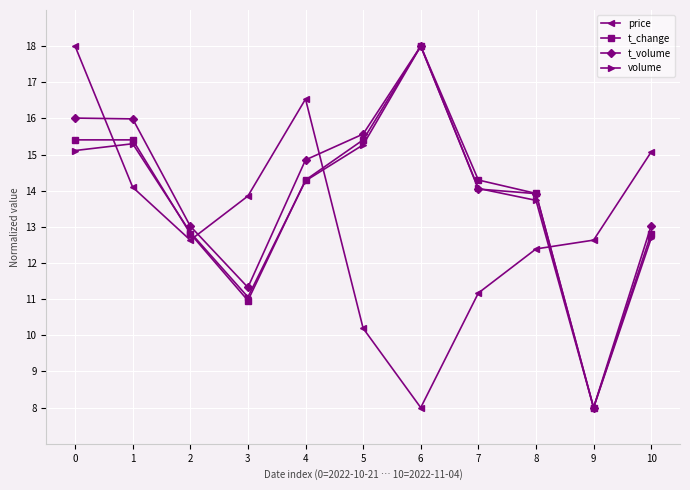

At how many categories does at least one series exceed 10?

11